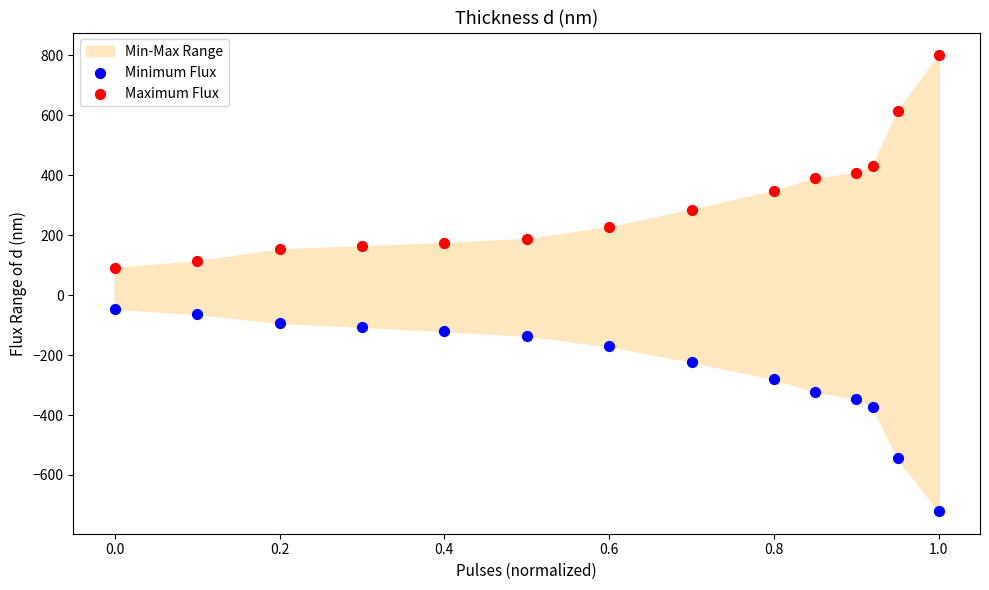

Which series has the widest spread of Y values?

Maximum Flux